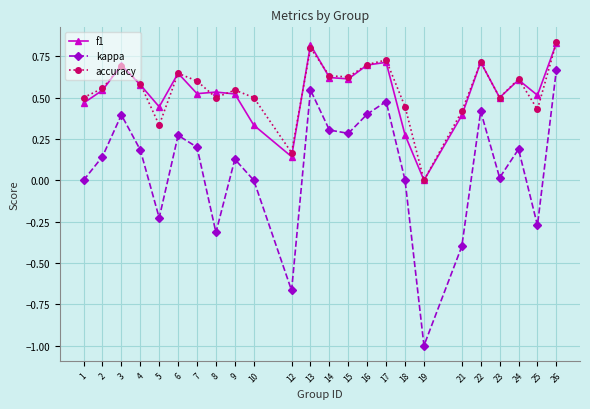

The accuracy series shows 0.8 at 13. True or false?

True